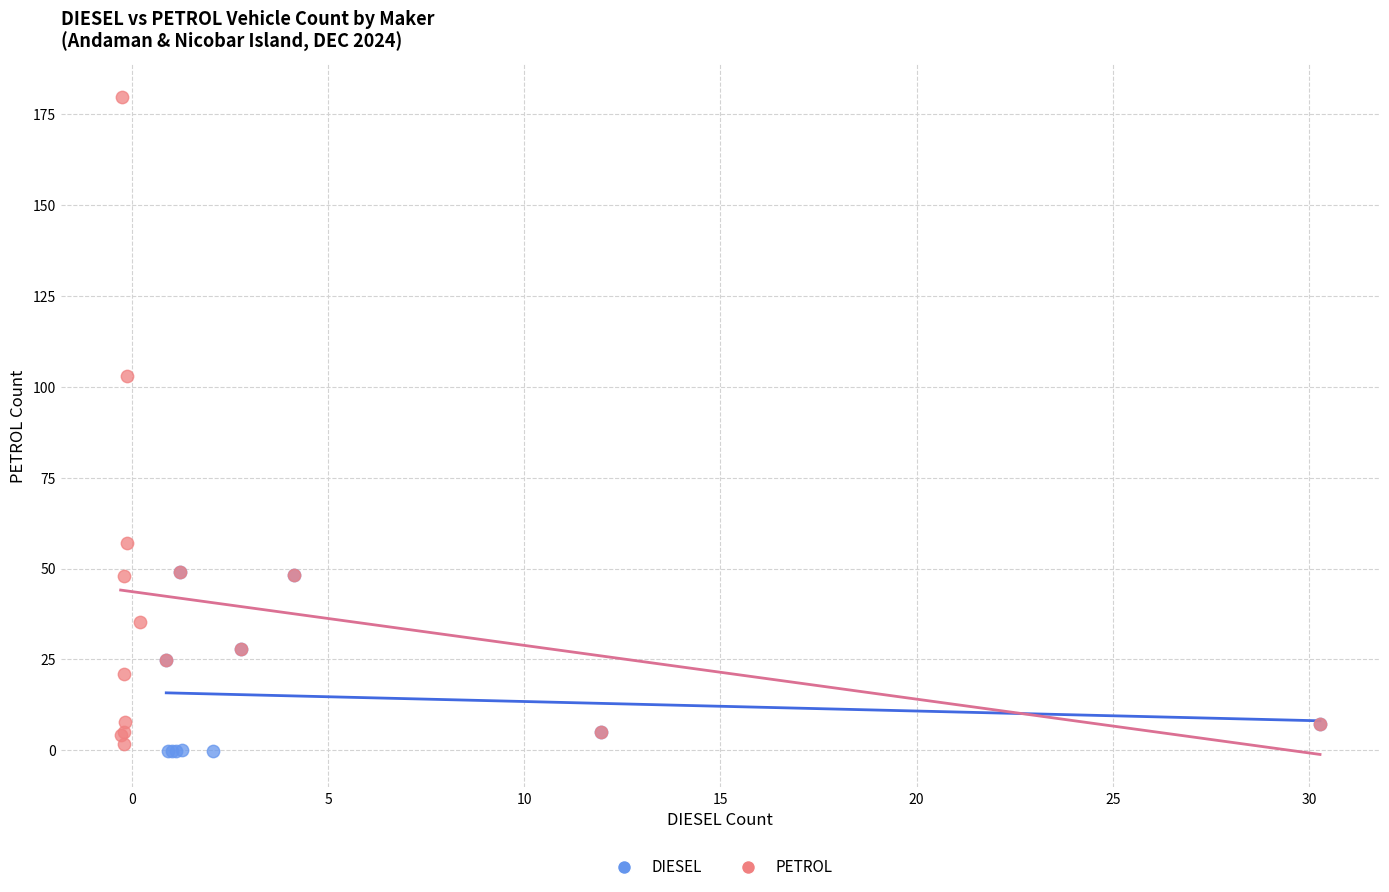

What are all the series names shown in the legend?

DIESEL, PETROL